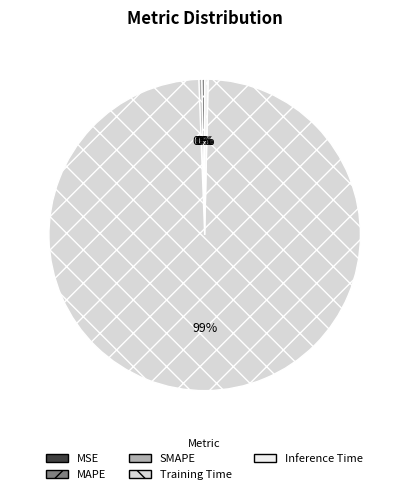

Does Training Time account for over 50% of the chart?

Yes